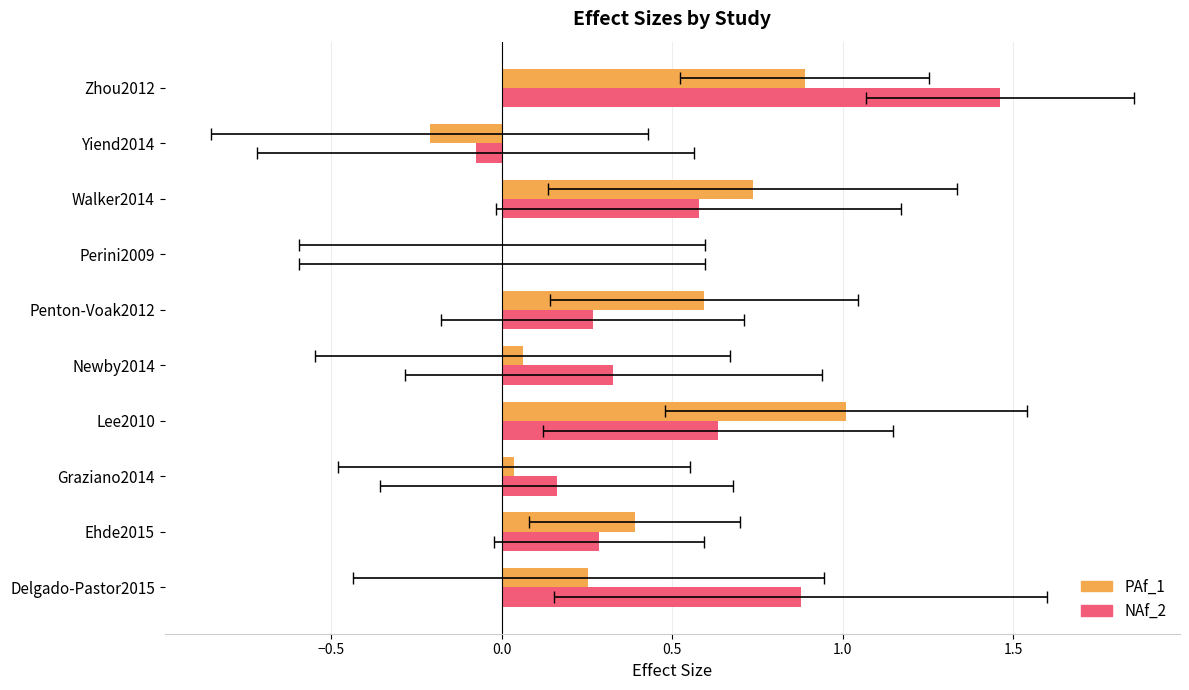

Reading left to right, transcribe all the data shown in this chart.

PAf_1: 0.3	0.4	0.0	1.0	0.1	0.6	0.0	0.7	-0.2	0.9
NAf_2: 0.9	0.3	0.2	0.6	0.3	0.3	0.0	0.6	-0.1	1.5